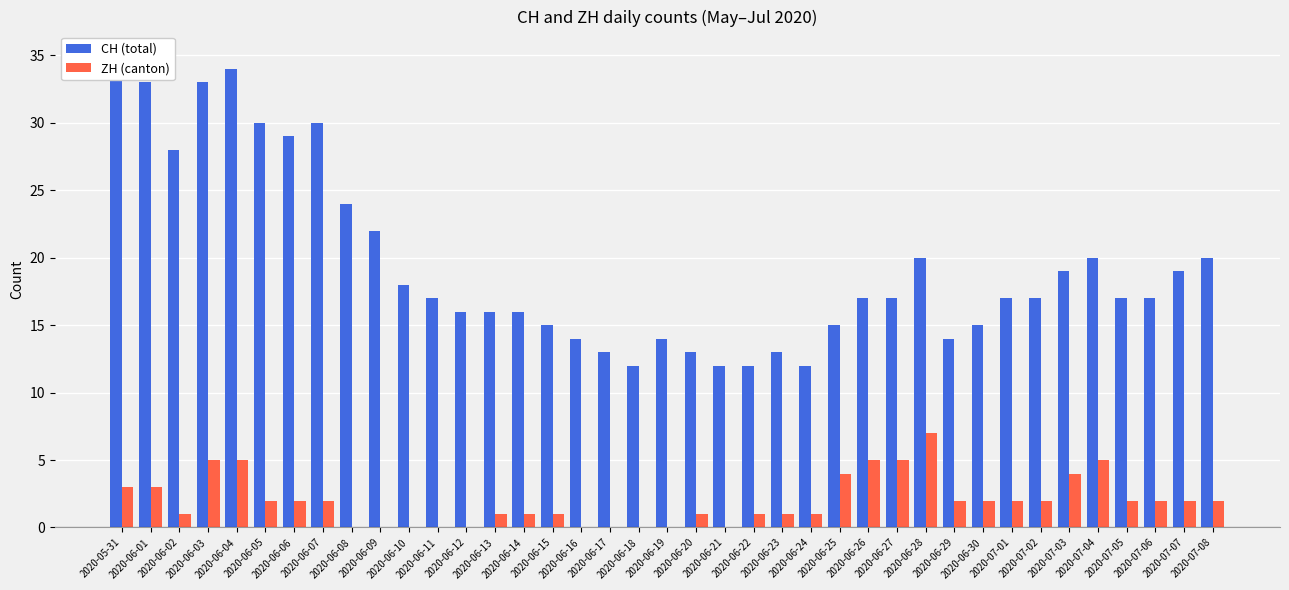

Is the value of ZH (canton) at 2020-06-20 greater than the value of CH (total) at 2020-07-08?

No